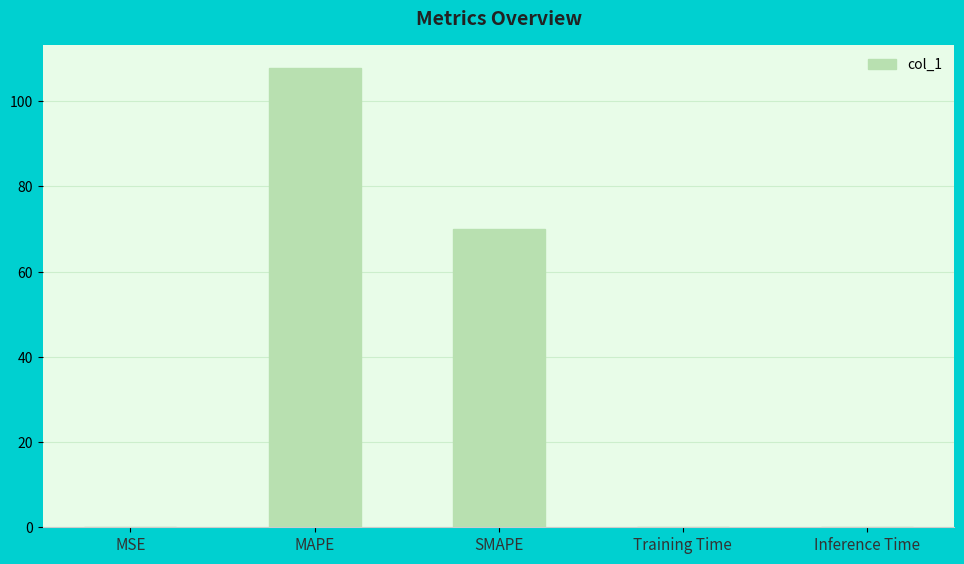

How many series are shown in this chart?

1